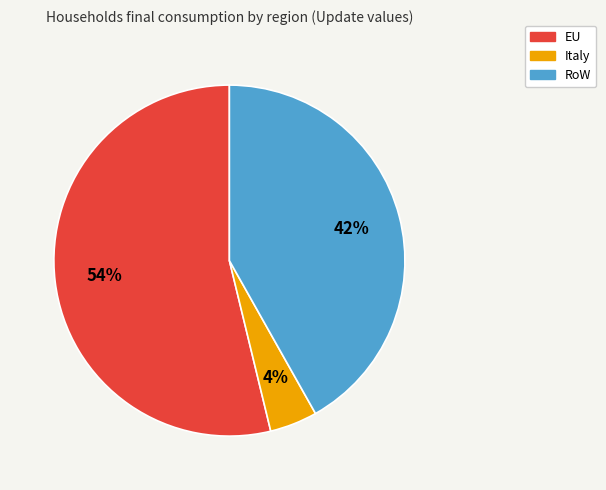

To the nearest percent, what is the average slice percentage?

33%